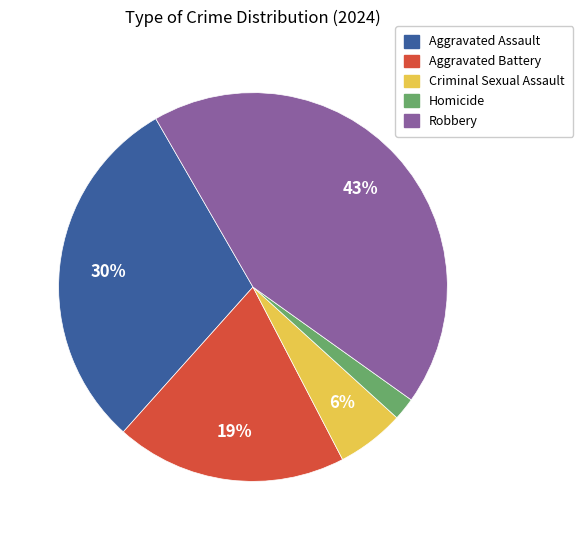

How many slices are in this pie chart?

5